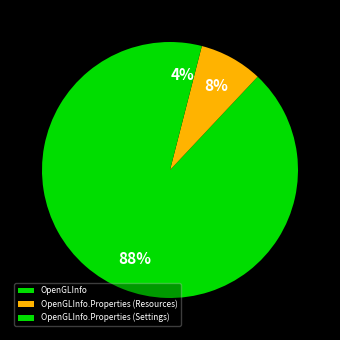

What is the total percentage of OpenGLInfo.Properties (Settings) and OpenGLInfo?

92.0%